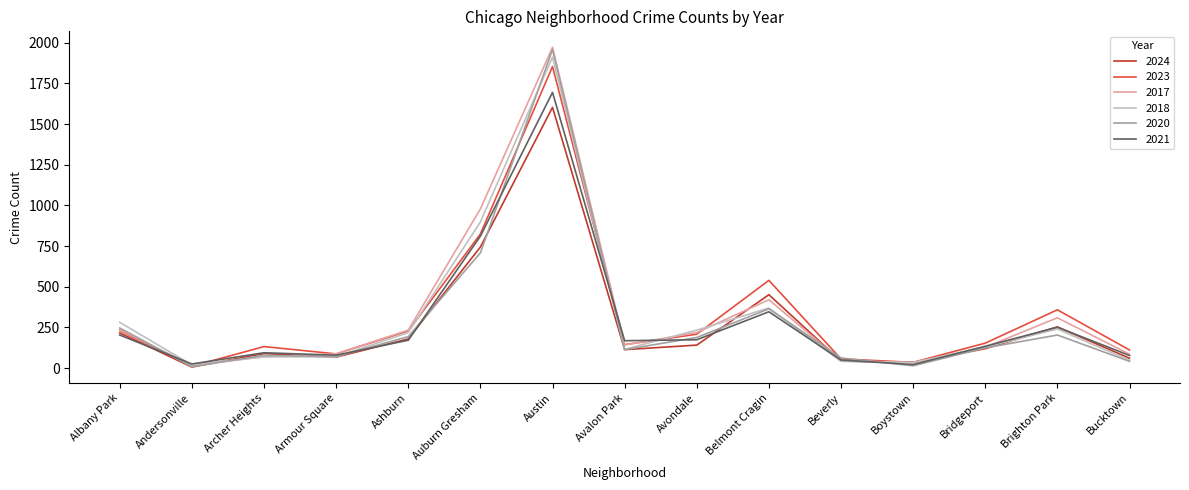

How many distinct data groups are displayed?

6